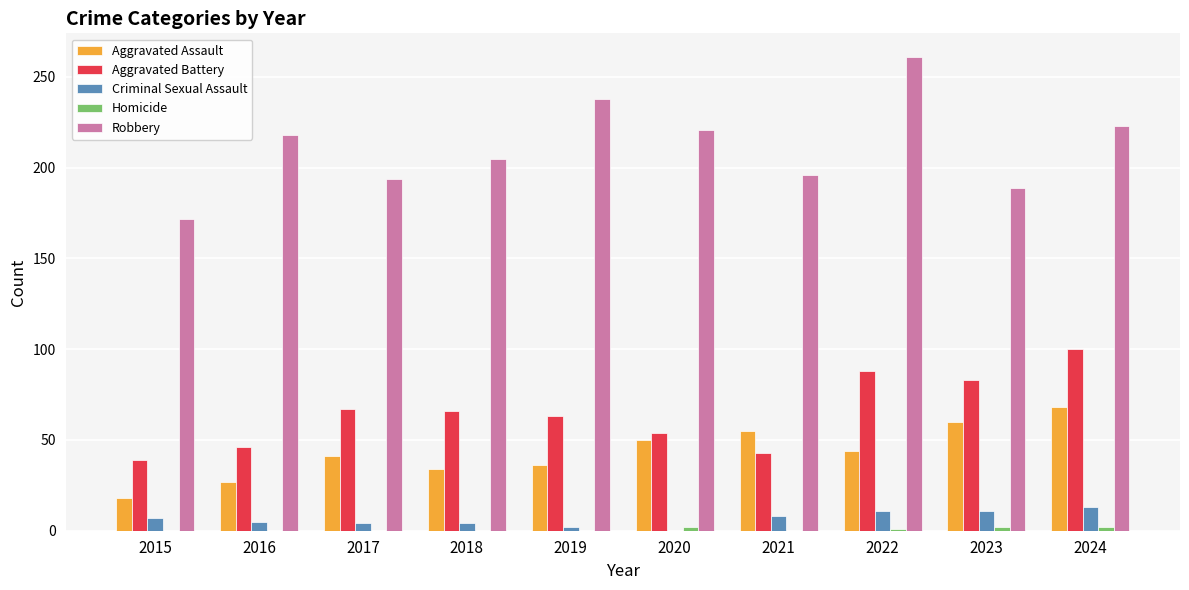

At which label does Robbery reach its peak?

2022